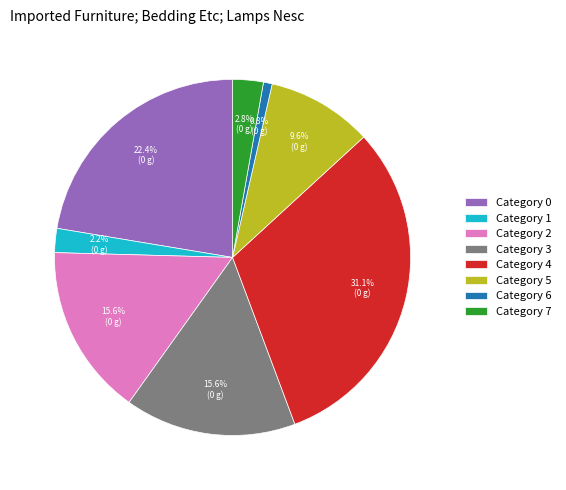

Does Category 3 account for over 50% of the chart?

No